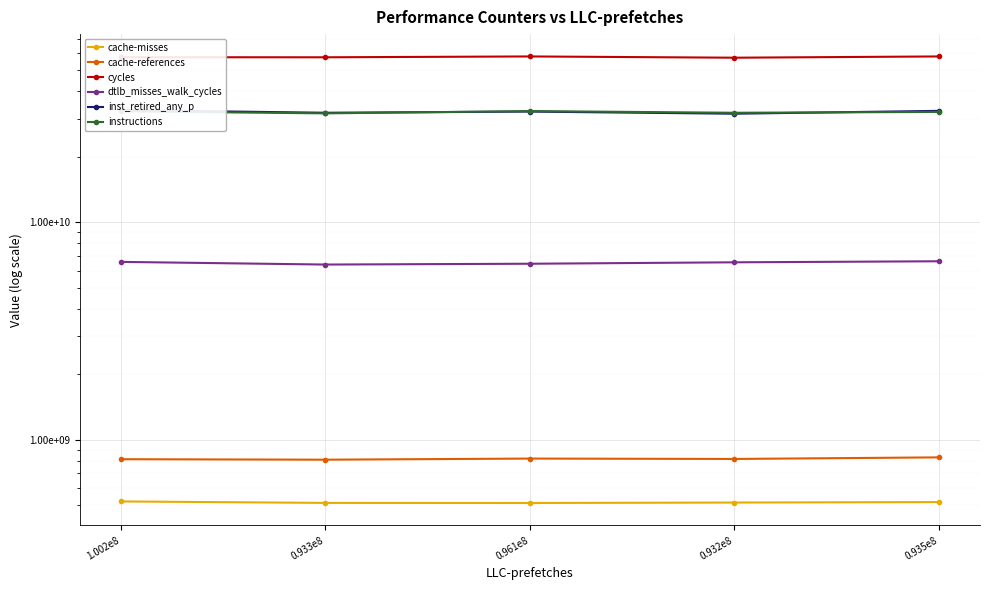

True or false: instructions and cycles cross at least once.

False